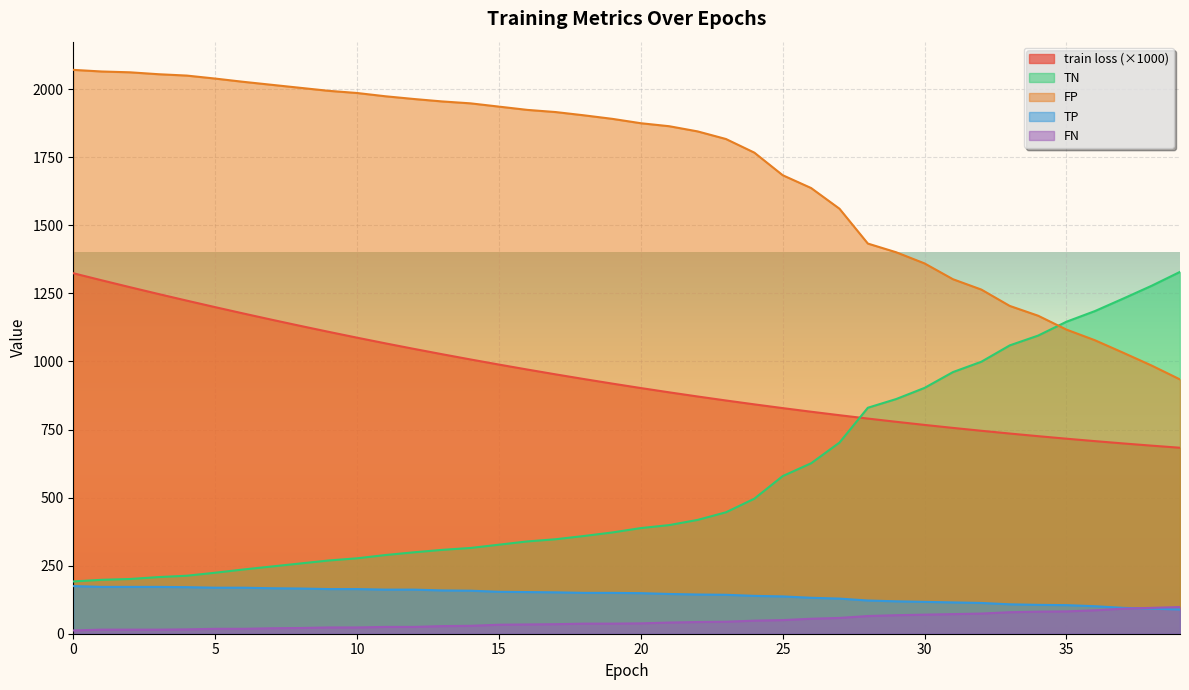

What is the difference between the highest and lowest values at 19?

1854.0